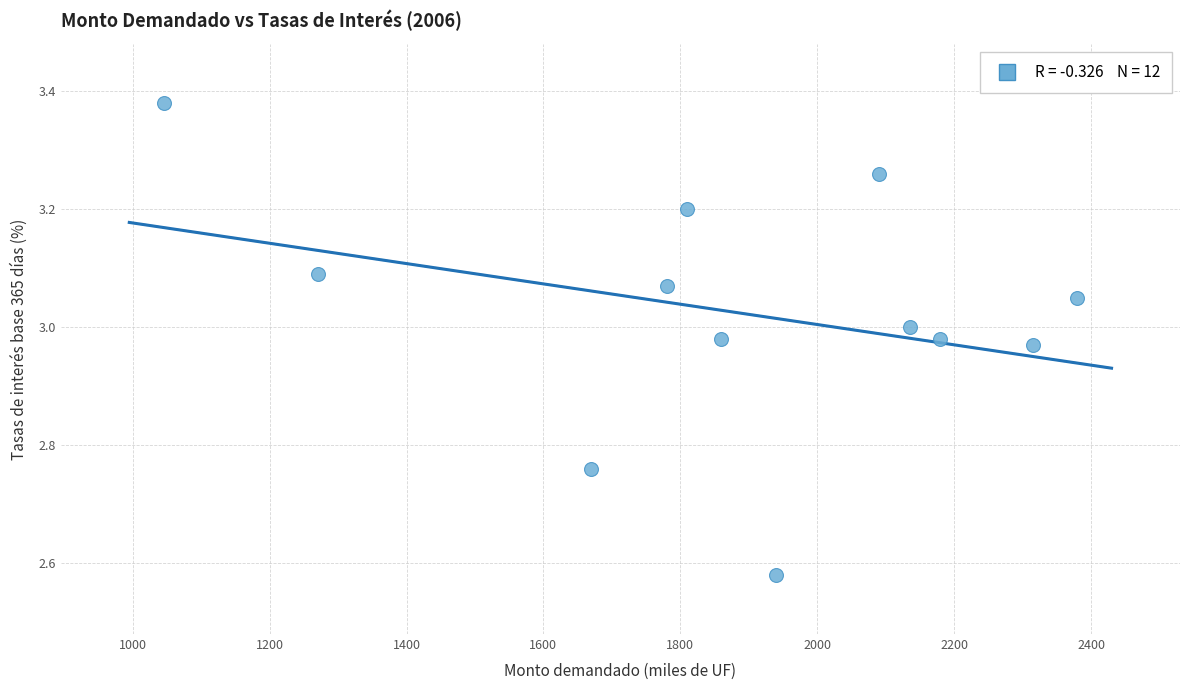

What is the range of X values (max minus min)?

1335.0